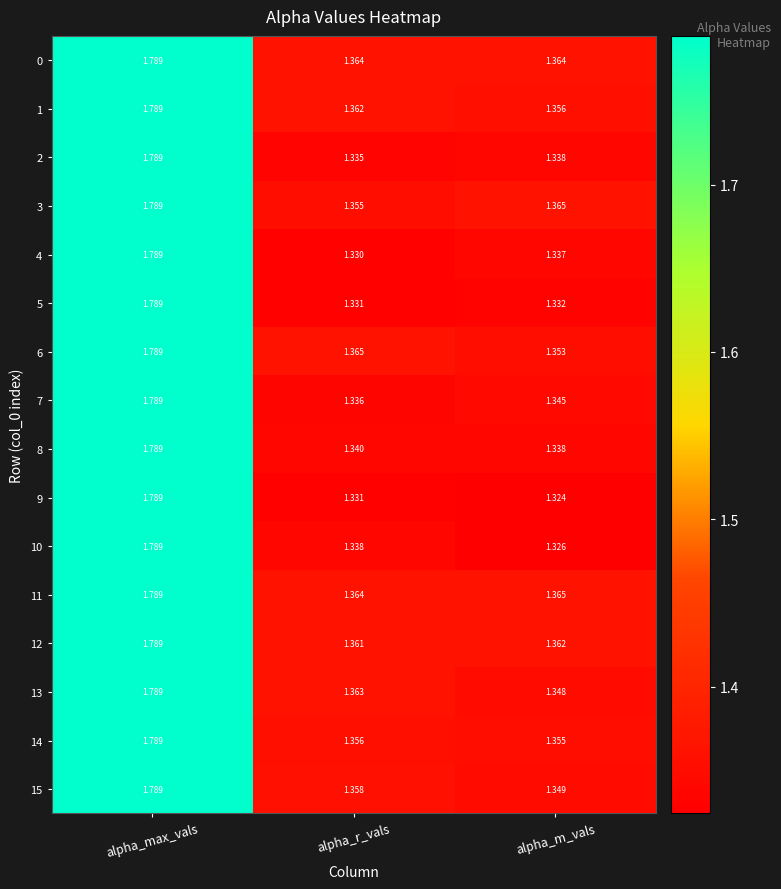

List the labels in order of 14 value, smallest first.

alpha_m_vals, alpha_r_vals, alpha_max_vals